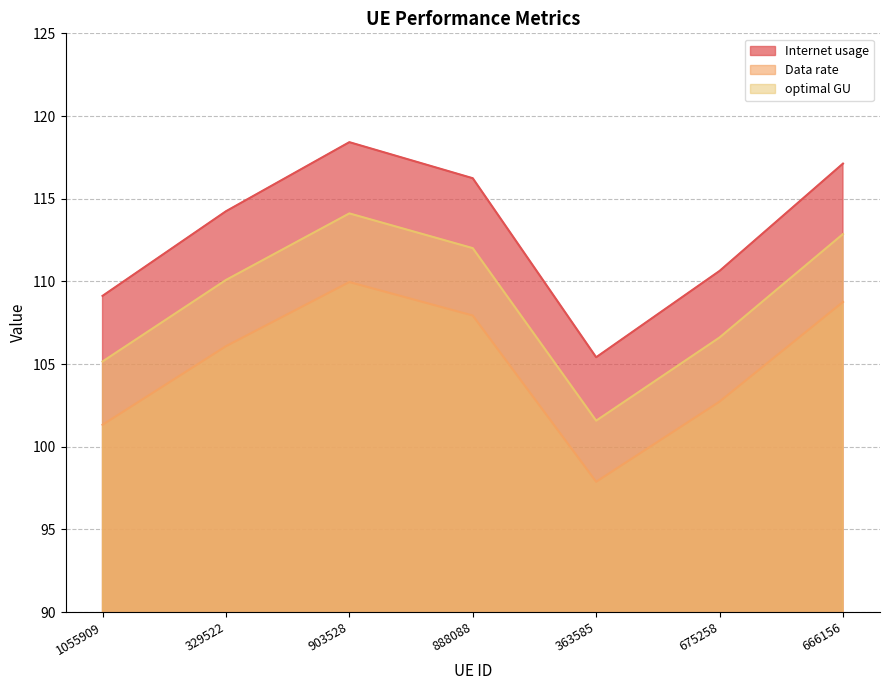

What are all the series names shown in the legend?

Internet usage, Data rate, optimal GU